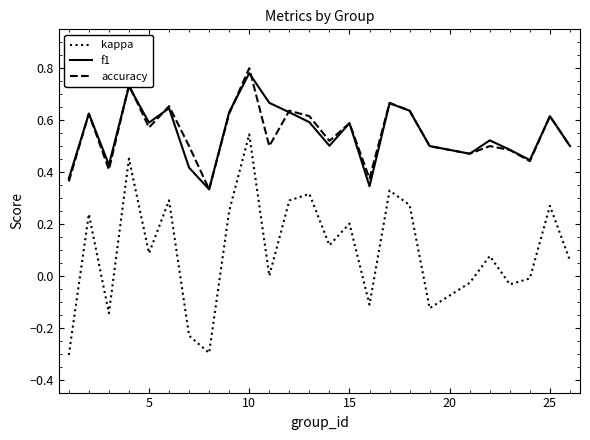

What is the smallest value displayed?

-0.3